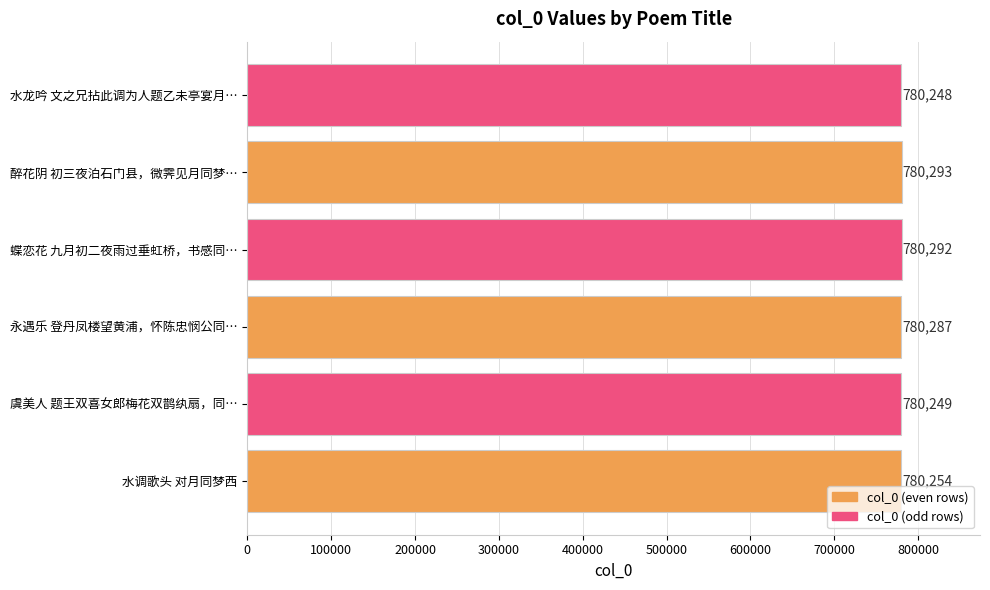

How many bars are there in total?

6